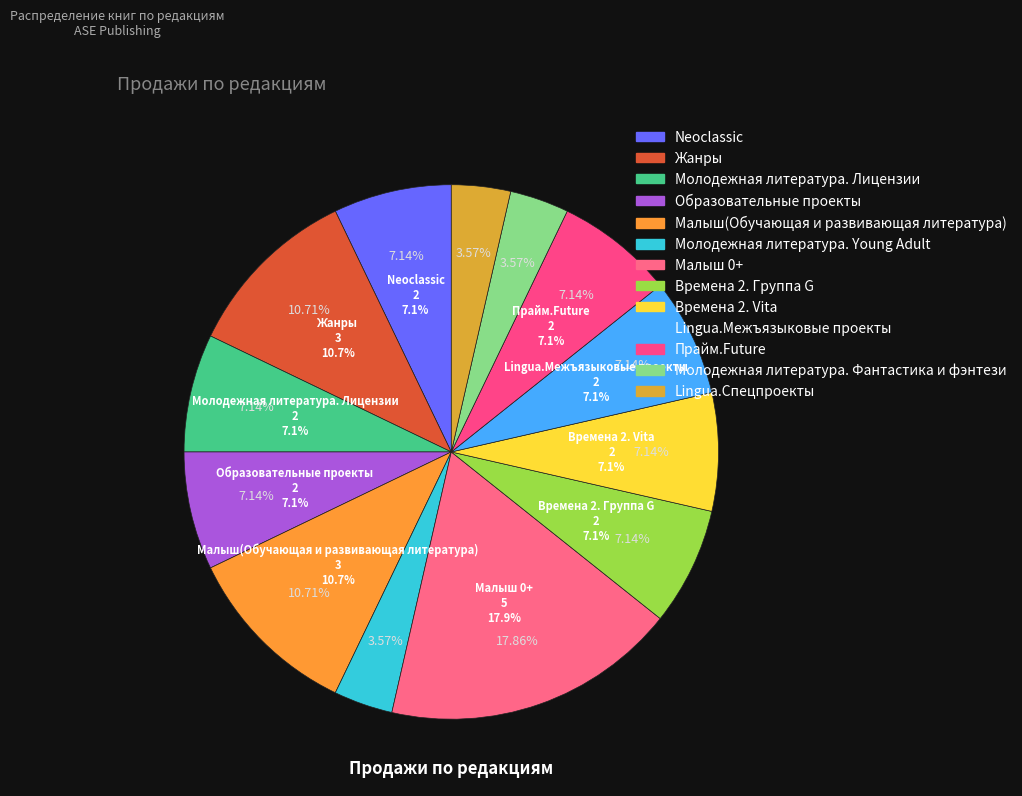

Rank the categories by value from highest to lowest.

Малыш 0+, Жанры, Малыш(Обучающая и развивающая литература), Neoclassic, Молодежная литература. Лицензии, Образовательные проекты, Времена 2. Группа G, Времена 2. Vita, Lingua.Межъязыковые проекты, Прайм.Future, Молодежная литература. Young Adult, Молодежная литература. Фантастика и фэнтези, Lingua.Спецпроекты